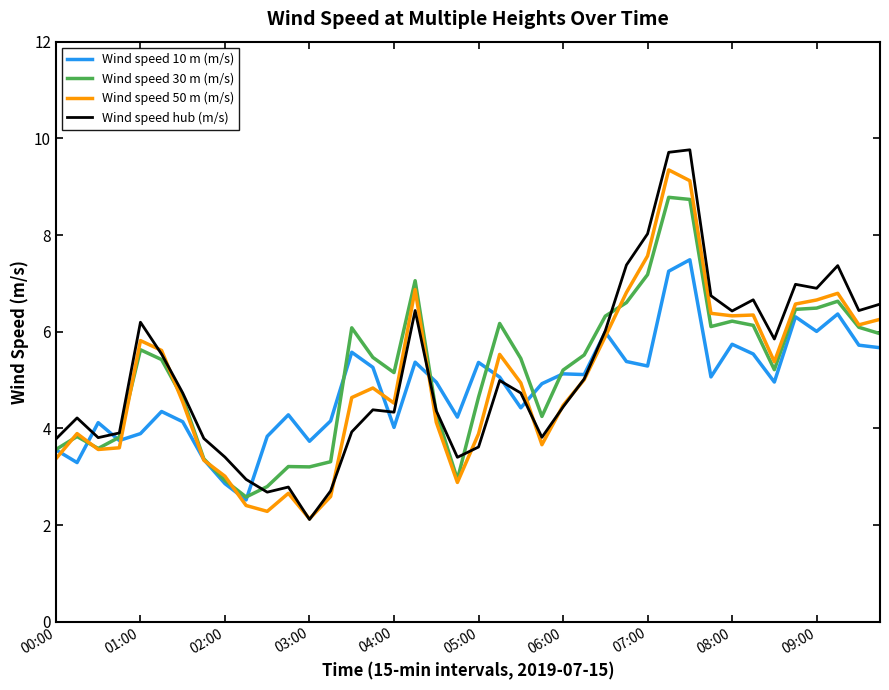

What is the minimum value shown in the chart?

2.1